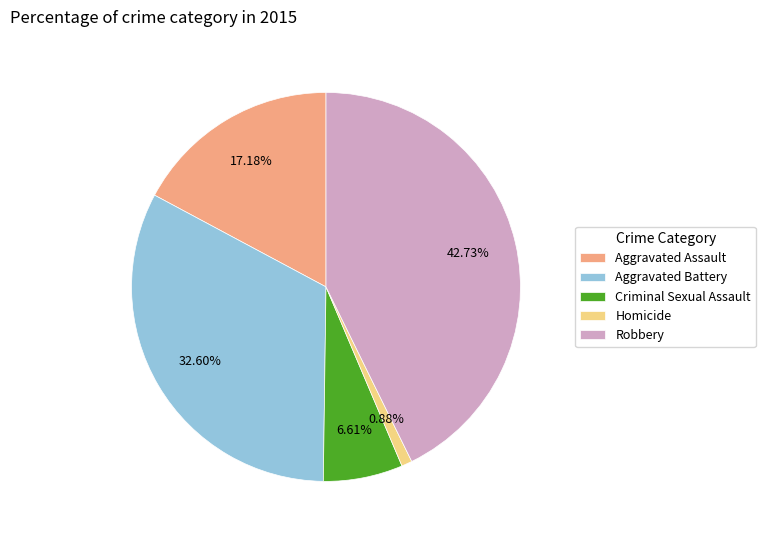

Which has a higher value, Aggravated Battery or Homicide?

Aggravated Battery